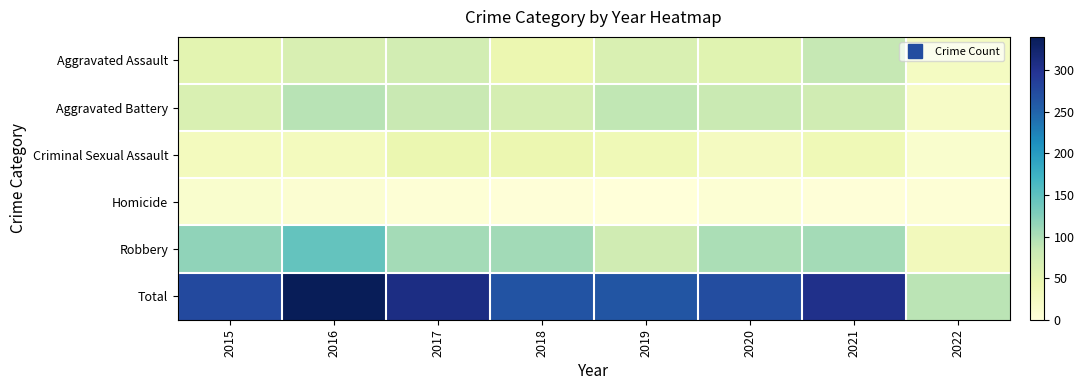

Which label corresponds to the largest value in the chart?

2016